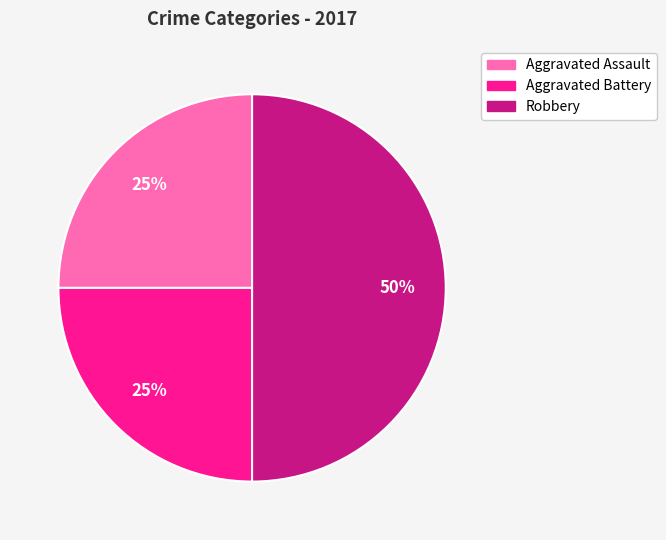

To the nearest percent, what is the difference between the largest and smallest slice percentages?

25%